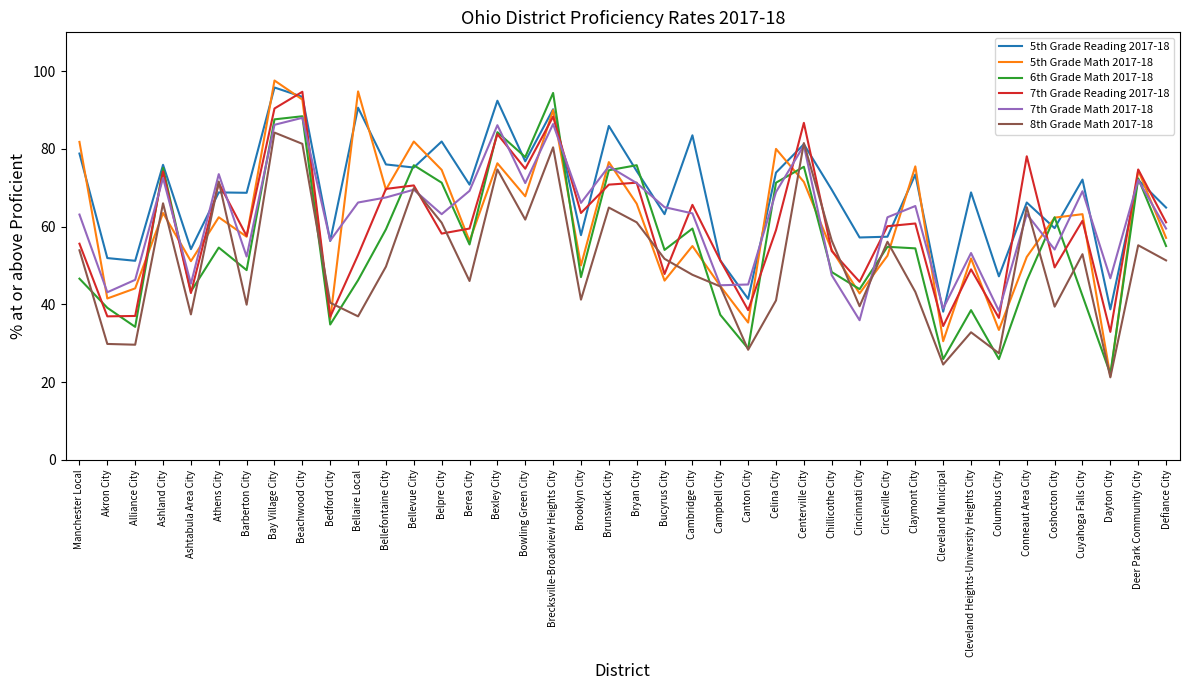

Is the value of 7th Grade Reading 2017-18 at Bay Village City greater than the value of 5th Grade Math 2017-18 at Bowling Green City?

Yes